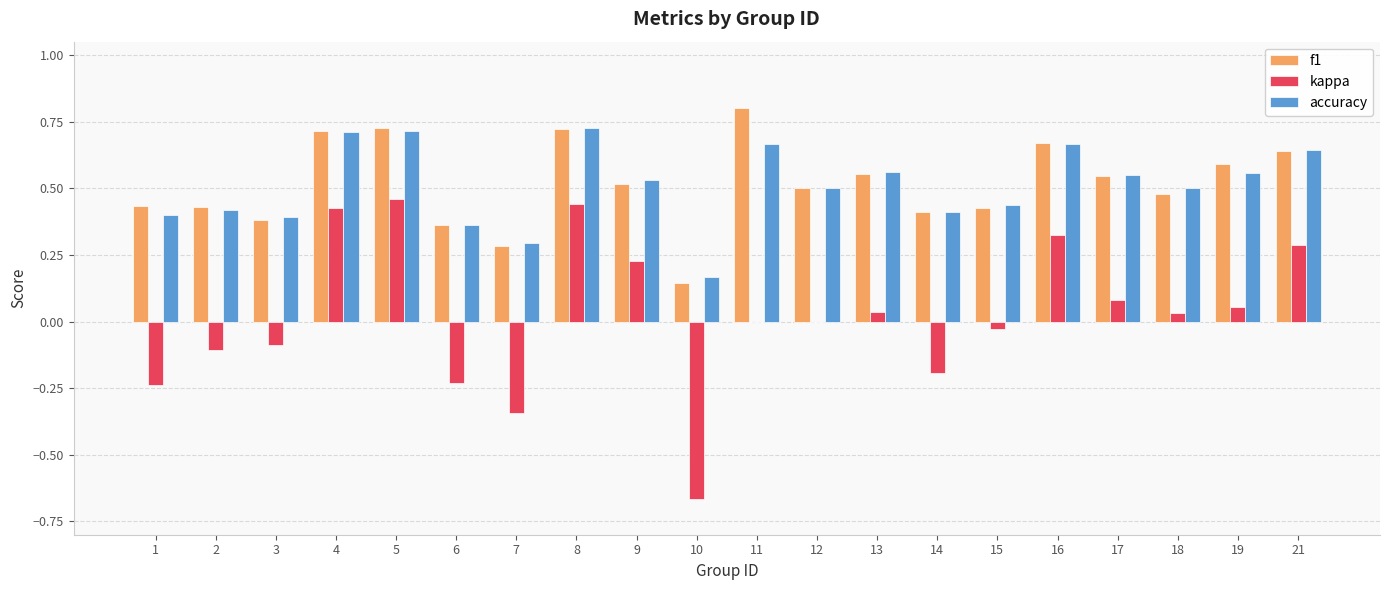

Are the bars horizontal?

No